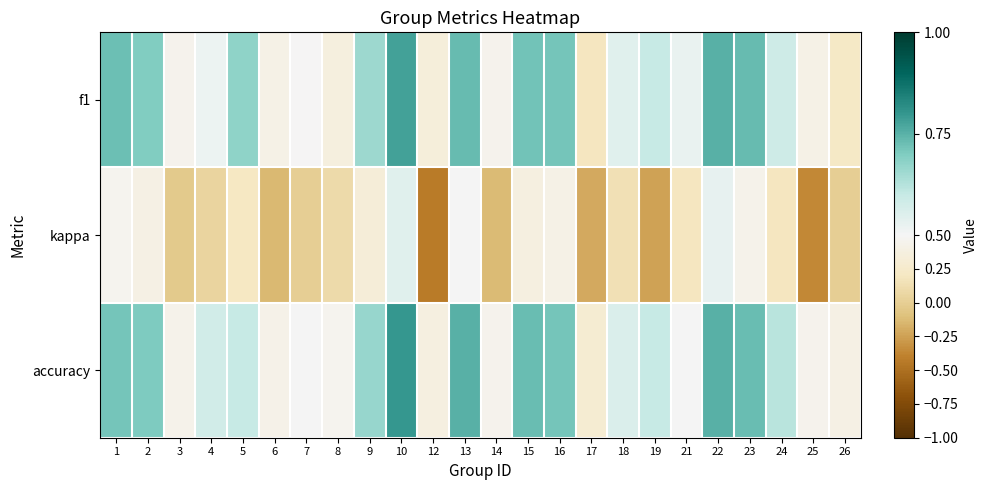

Which series has the largest total across all categories?

accuracy